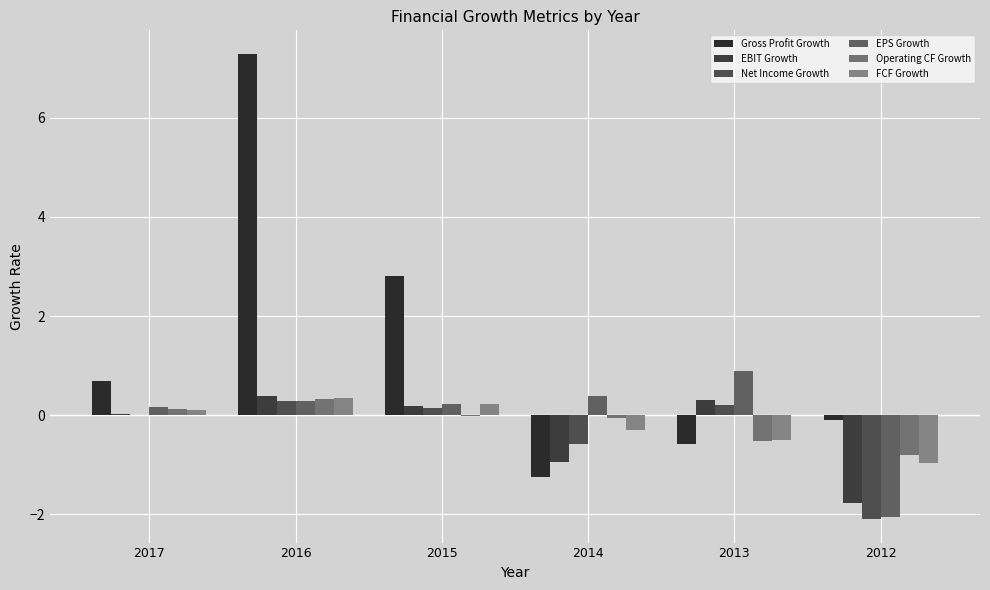

The value of EPS Growth at 2012 is -2.7. True or false?

False